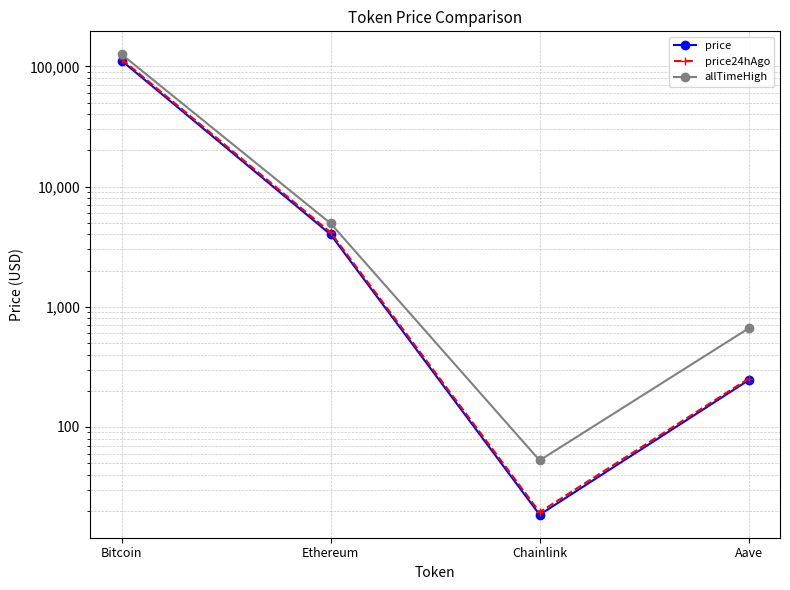

At which label is allTimeHigh closest to 63066?

Ethereum